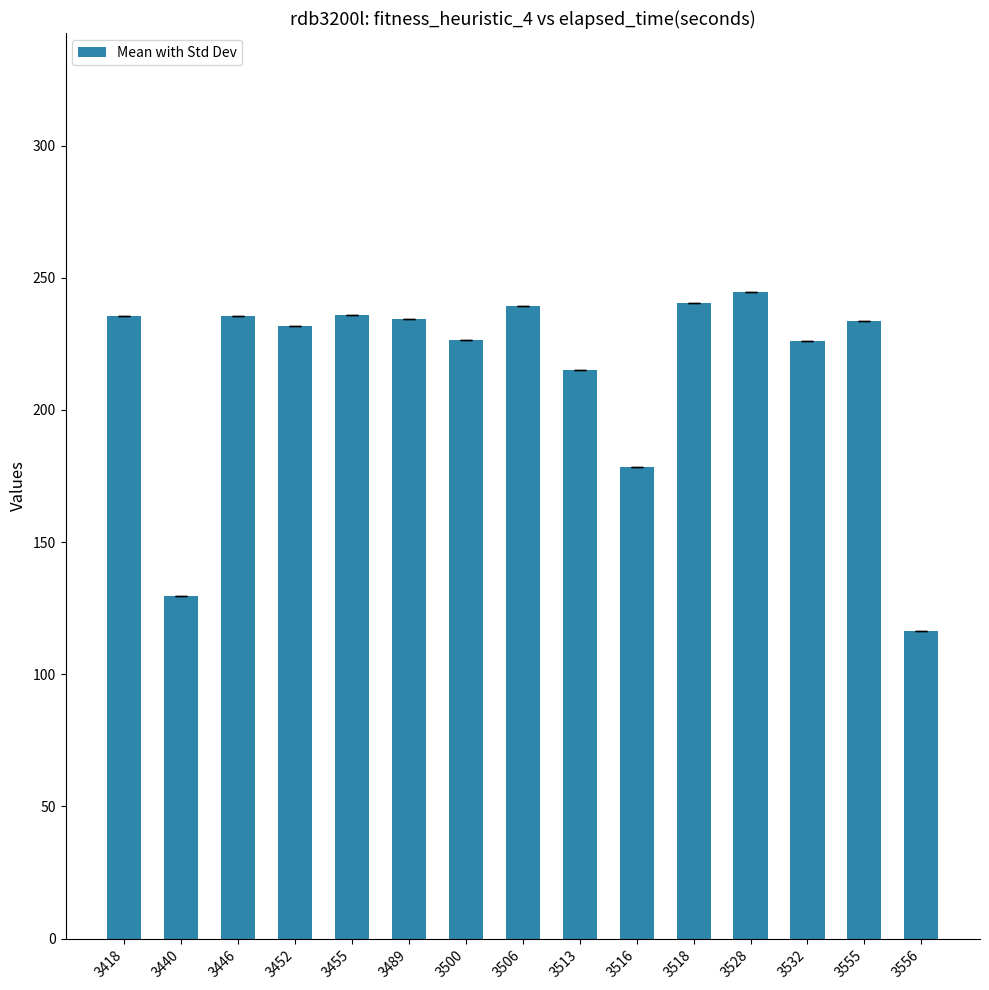

What is the sum of the values at 3555 and 3455?

469.7